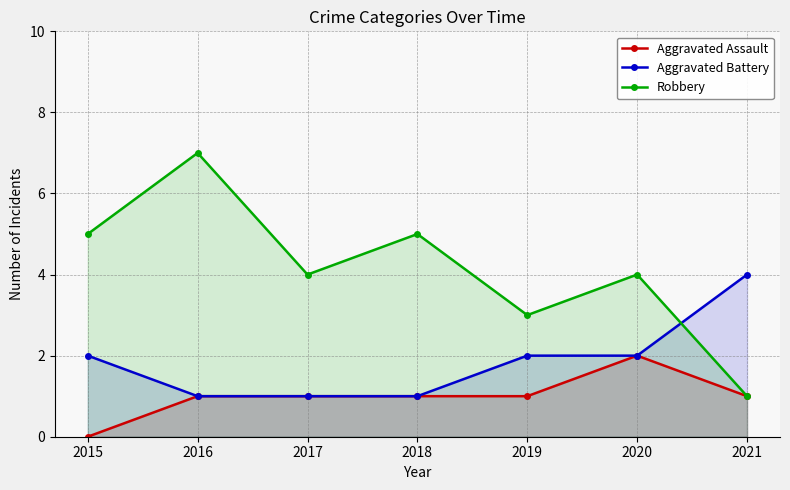

List the series in order of their overall mean, highest first.

Robbery, Aggravated Battery, Aggravated Assault